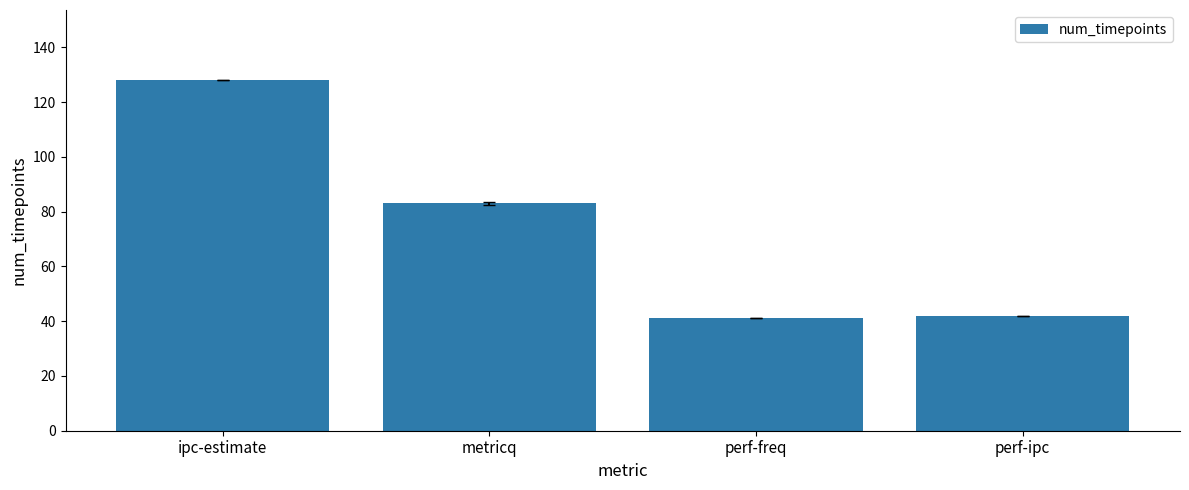

What is the sum of the values at ipc-estimate and metricq?

211